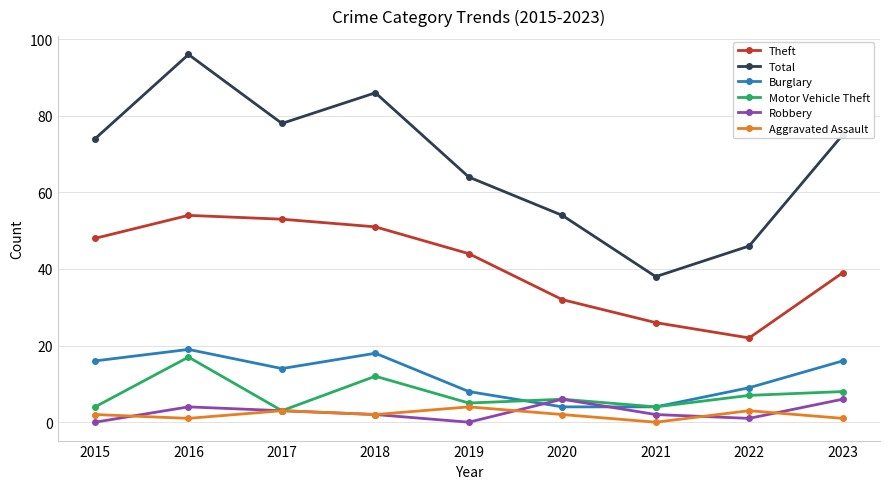

What is the maximum value shown in the chart?

96